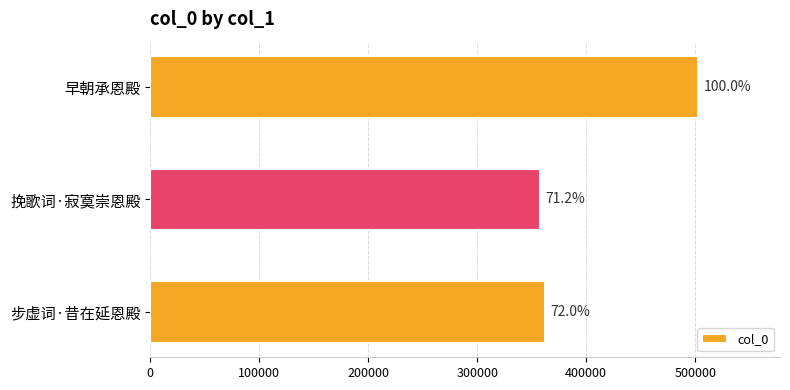

Count the number of data series in this chart.

1